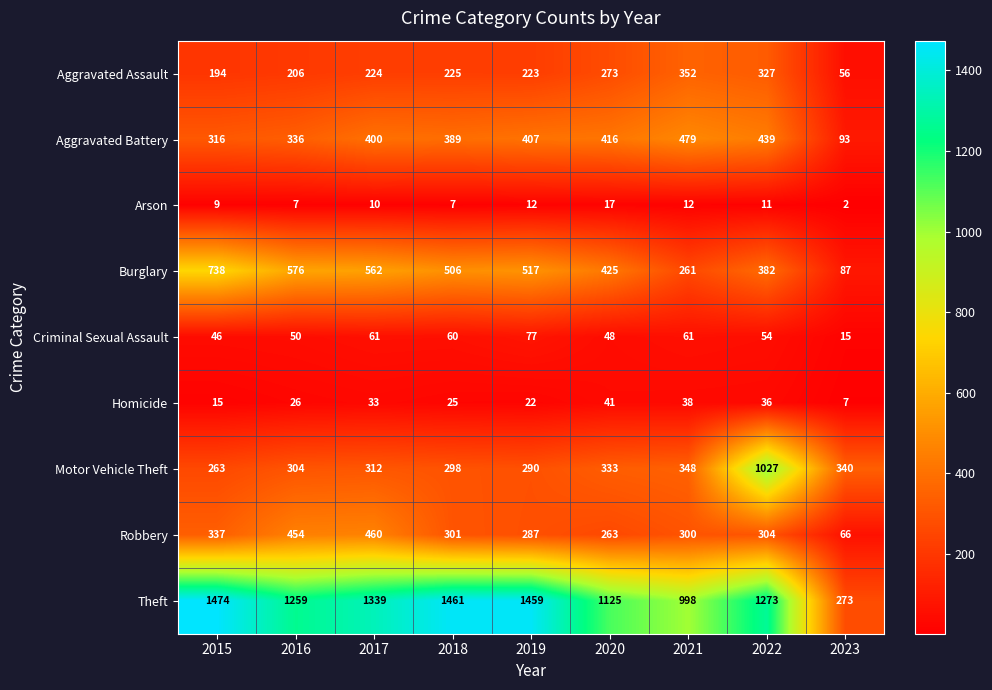

How many distinct data groups are displayed?

9